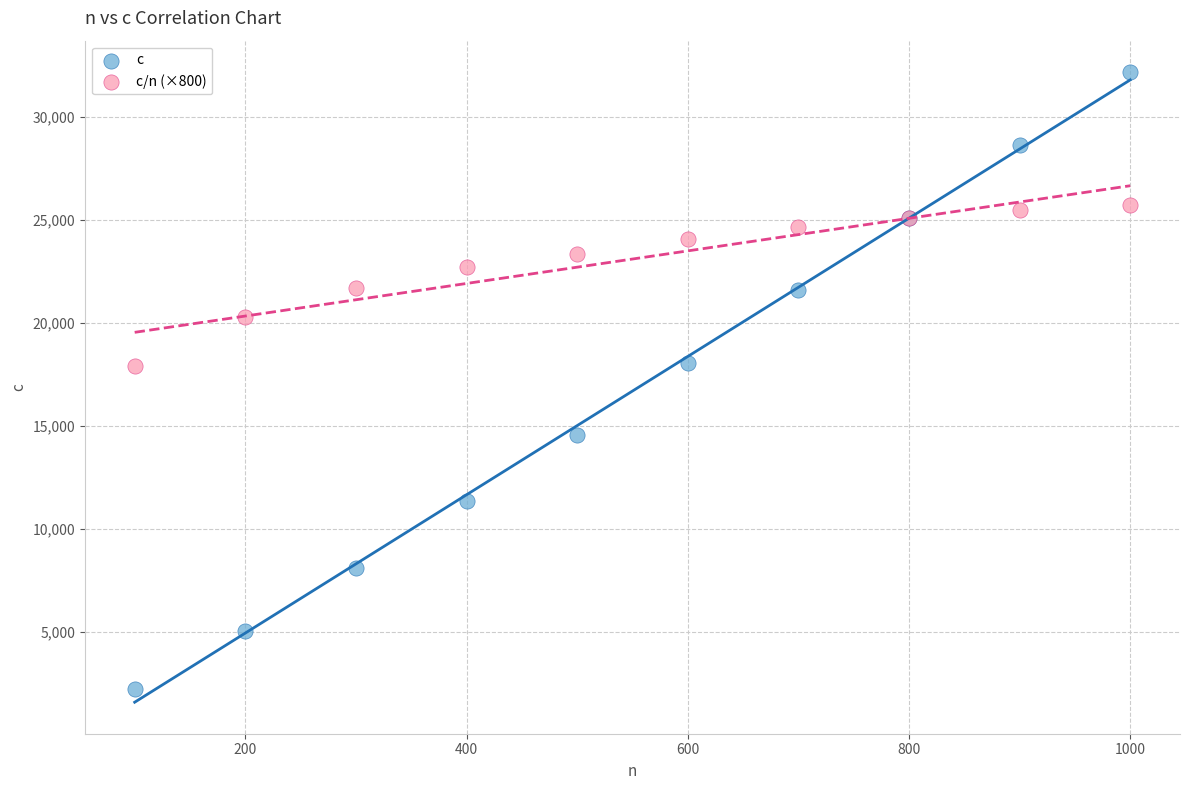

Which series contains the highest Y value?

c